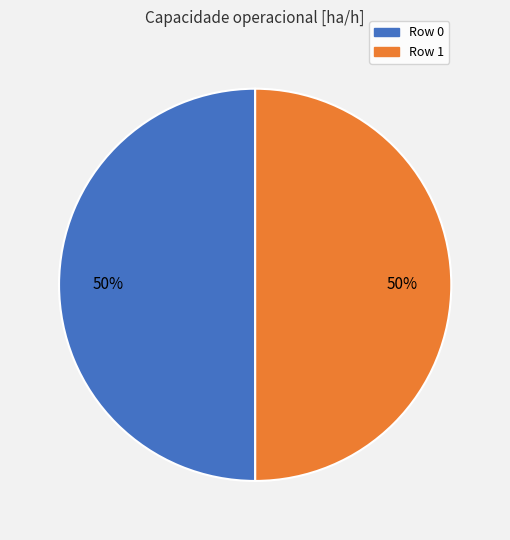

Count the number of slices in the pie.

2